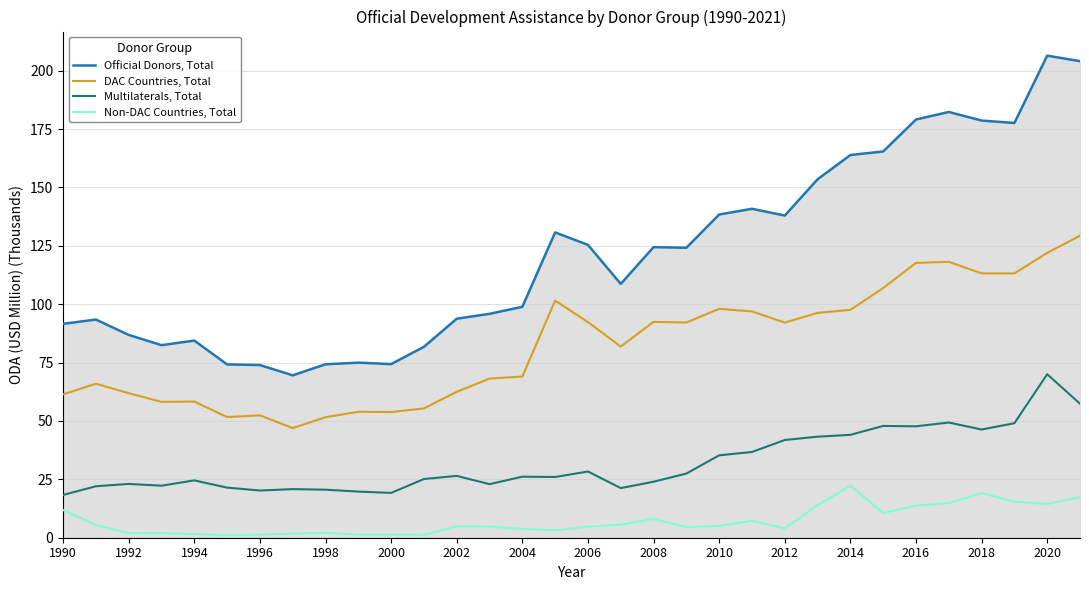

True or false: Official Donors, Total and Non-DAC Countries, Total intersect in this chart.

False